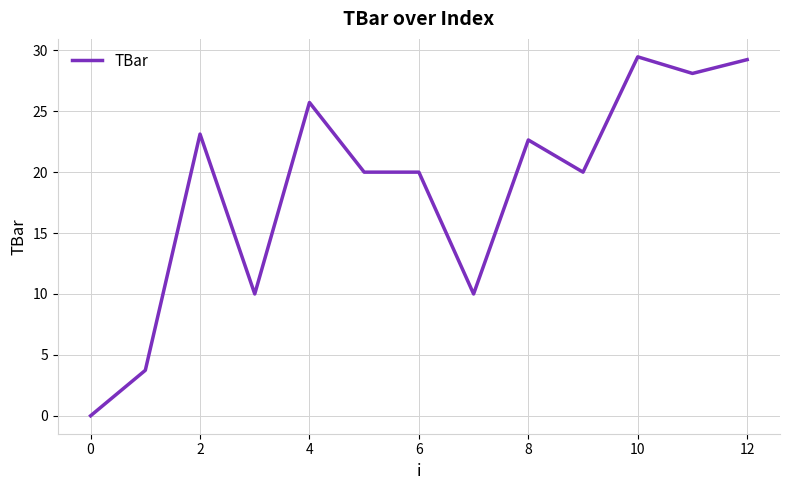

How many distinct data groups are displayed?

1